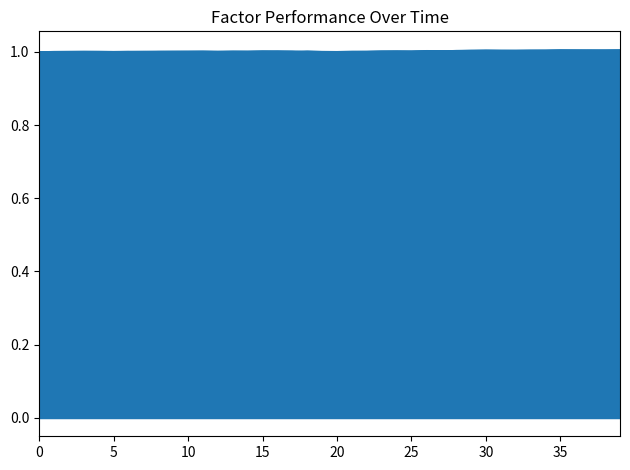

The factor3 series shows 1.0 at 2007-09-27. True or false?

True